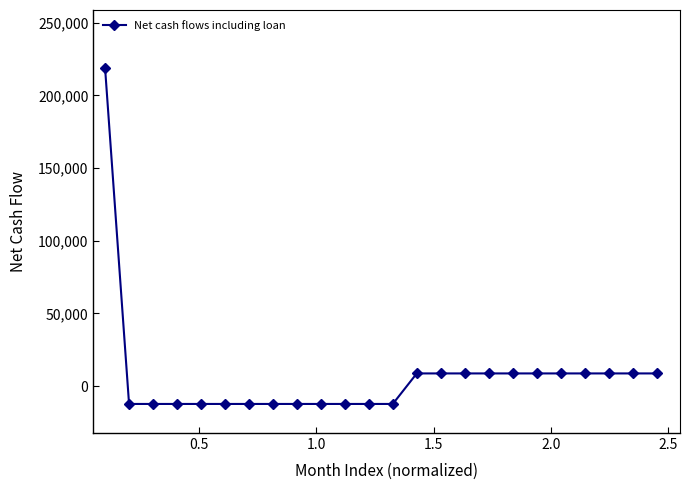

Reading left to right, list all the values displayed in this chart.

218775	-12225	-12225	-12225	-12225	-12225	-12225	-12225	-12225	-12225	-12225	-12225	-12225	8775	8775	8775	8775	8775	8775	8775	8775	8775	8775	8775